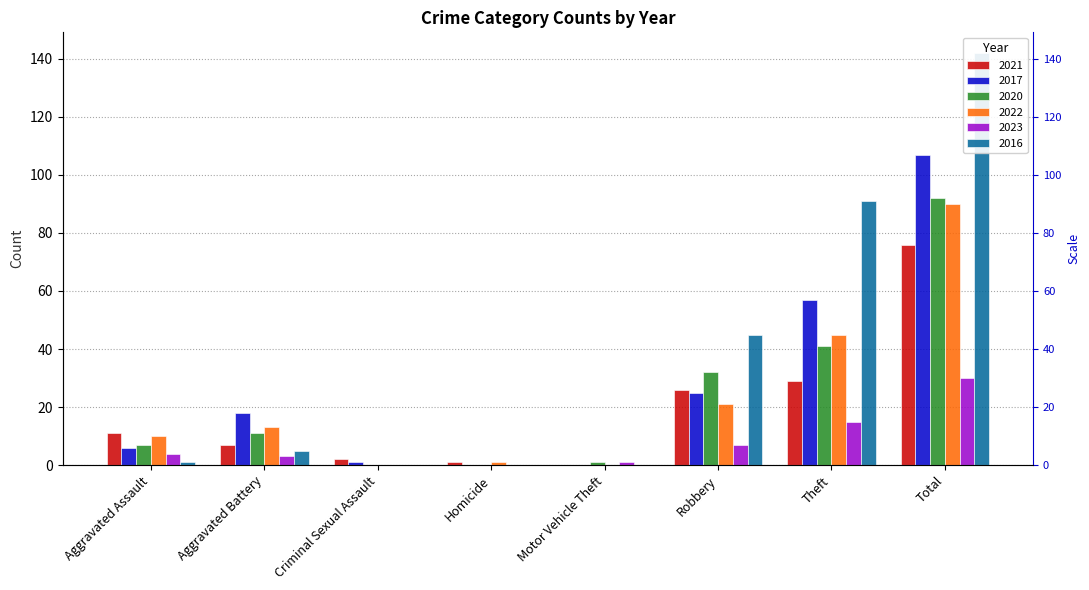

Which series has the largest total across all categories?

2016